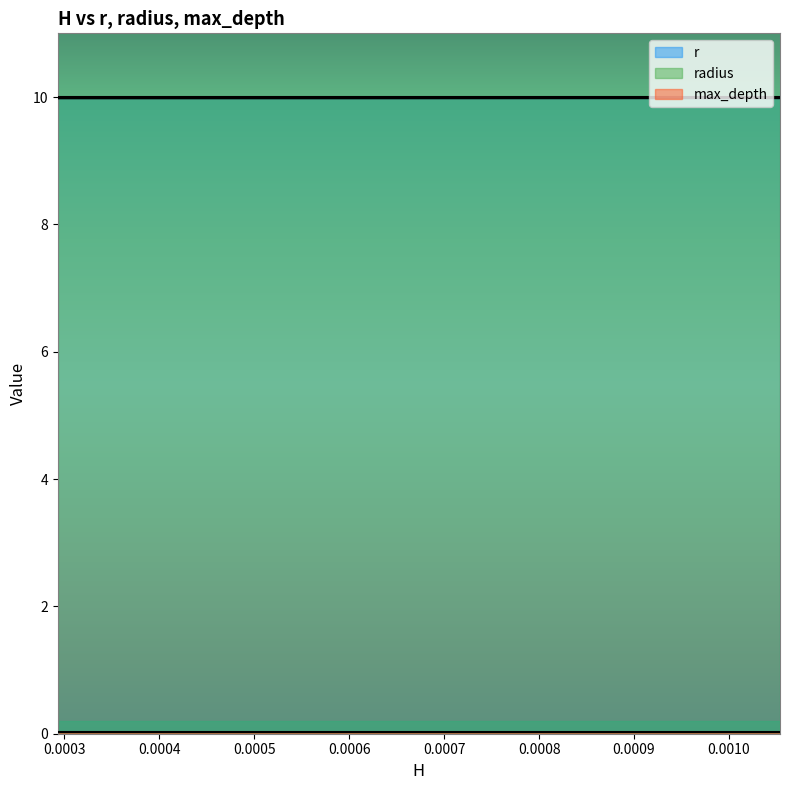

True or false: r and radius cross at least once.

False